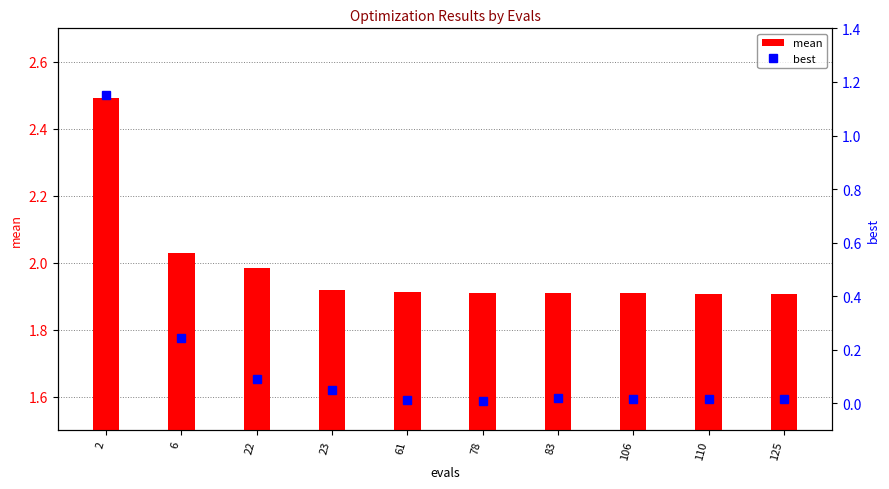

List the series in order of their peak value, lowest first.

best, mean